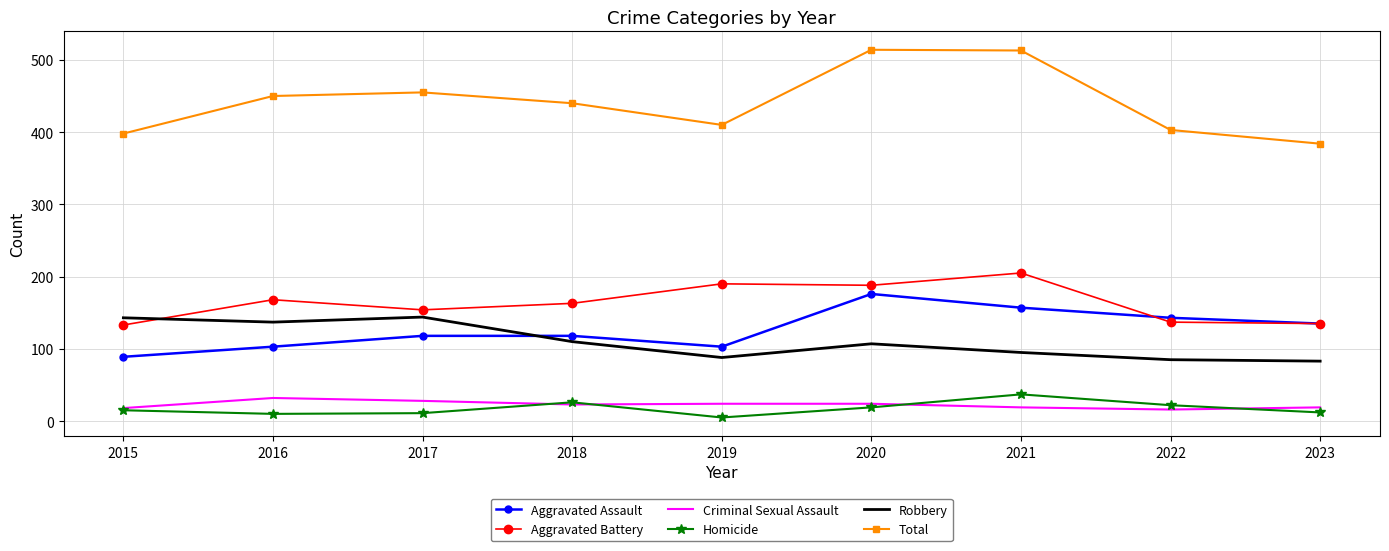

How many intersections are there between Aggravated Assault and Robbery?

1